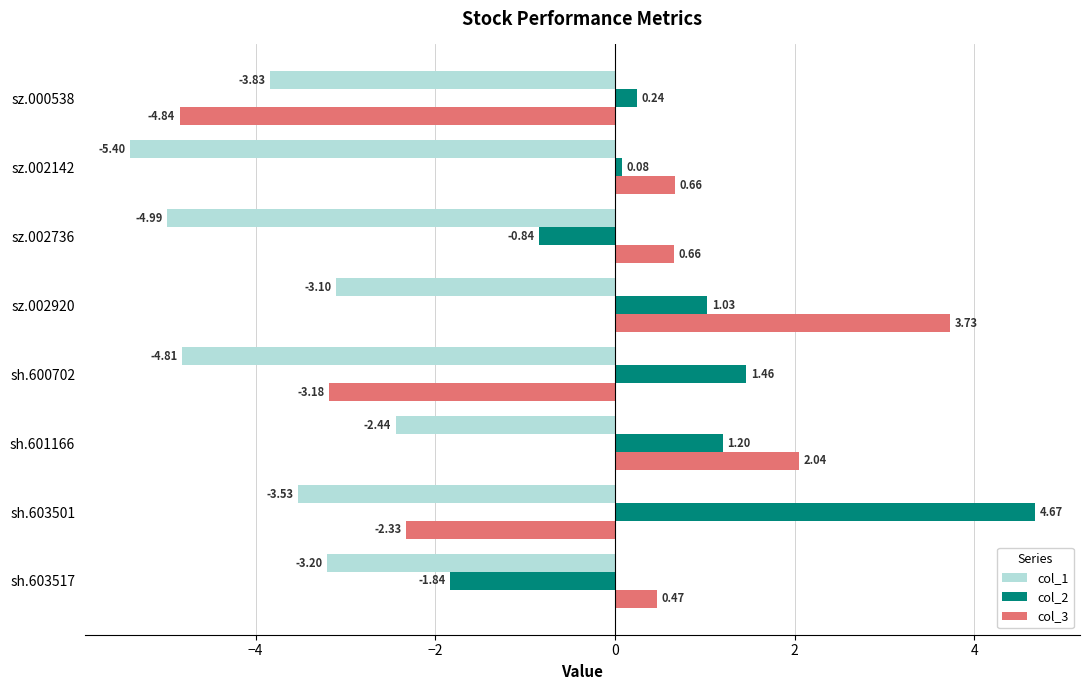

What is the difference between the second highest and second lowest values in the col_1 series?

1.9